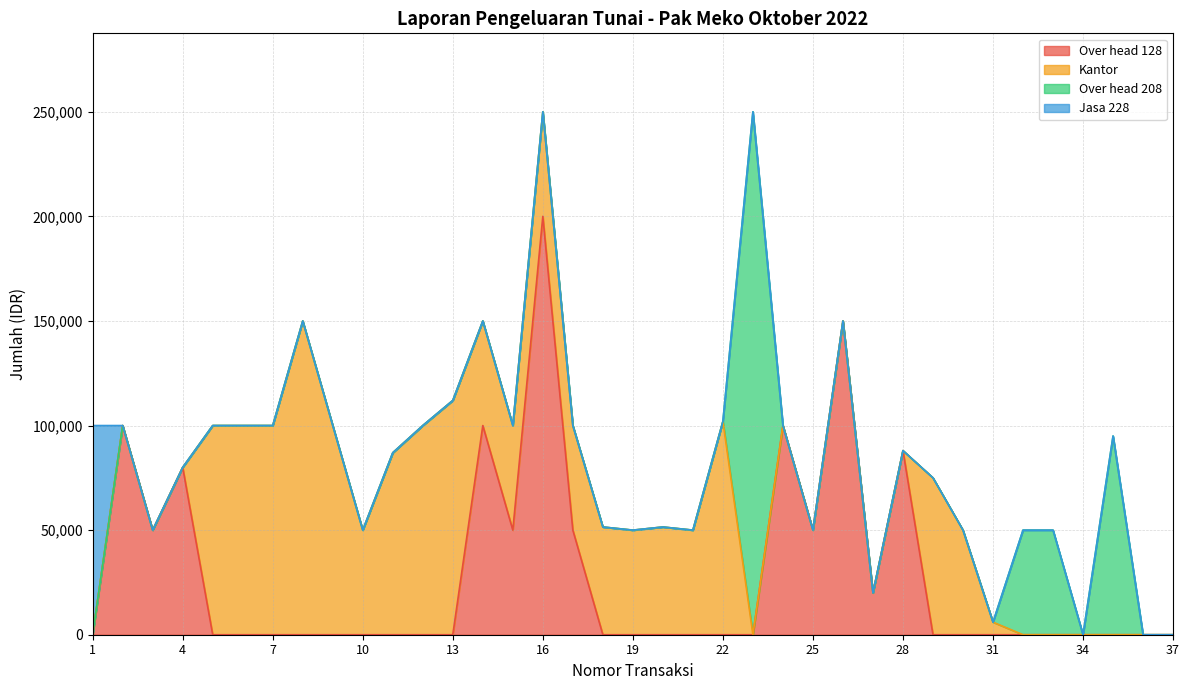

Does the chart have visible grid lines?

Yes